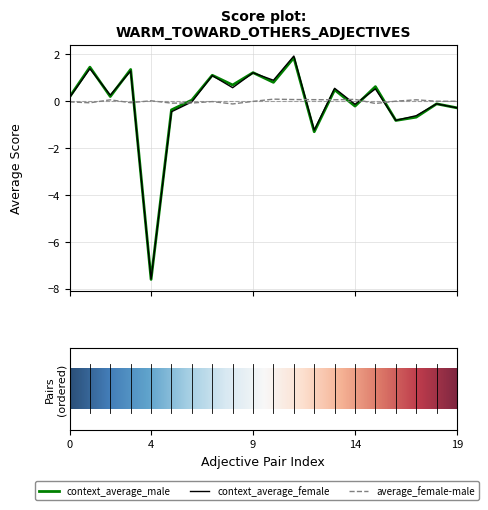

What is the sum of all context_average_female values?

-1.4